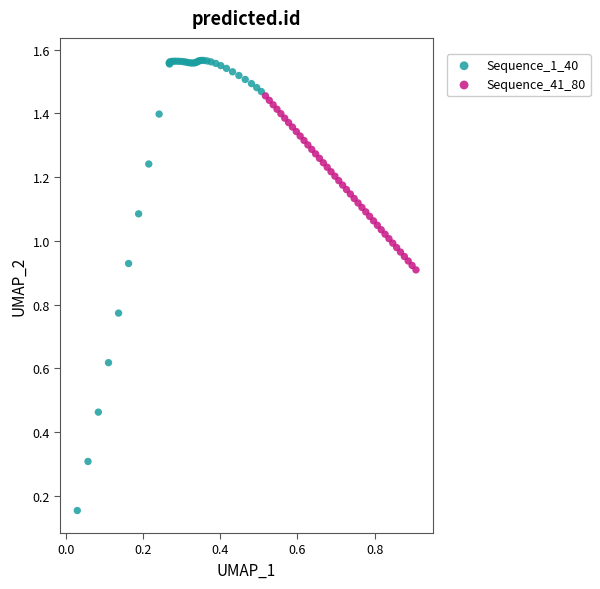

What are all the series names shown in the legend?

Sequence_1_40, Sequence_41_80